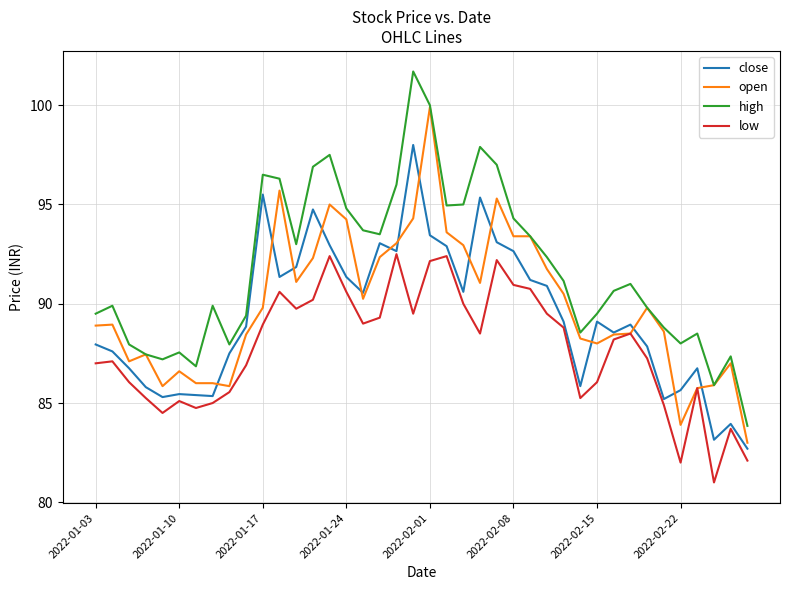

What is the maximum value shown in the chart?

101.7